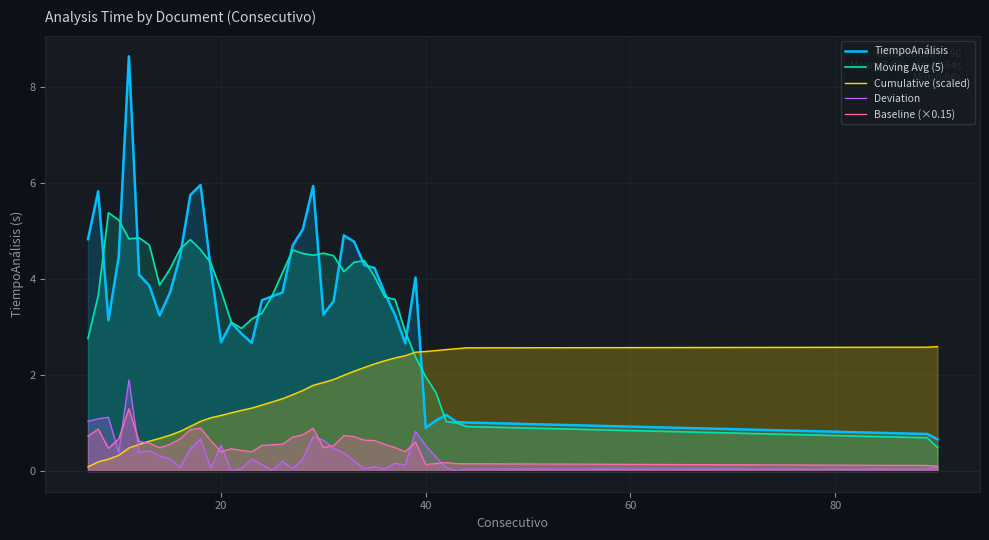

True or false: Cumulative (scaled) and Moving Avg (5) cross at least once.

True